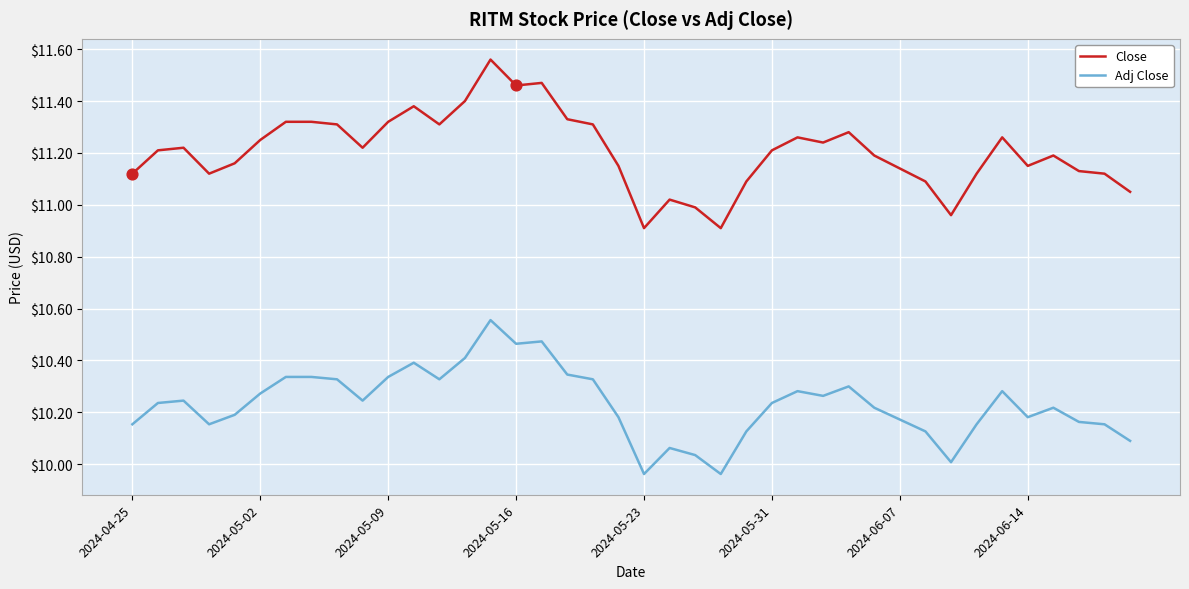

Which series has the largest range (max minus min)?

Close